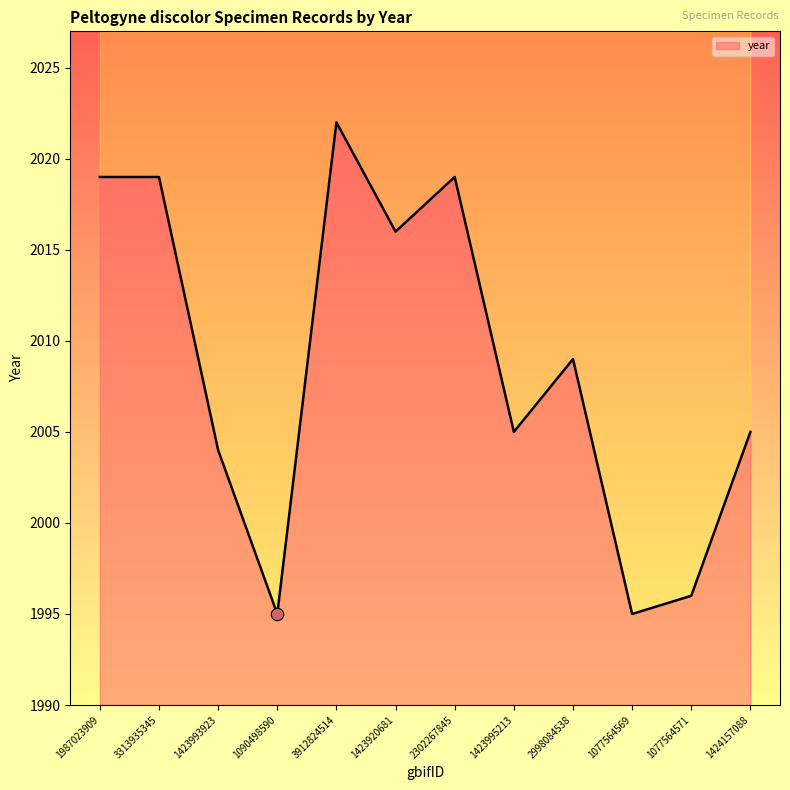

Which has a higher value, 3912824514 or 1423995213?

3912824514